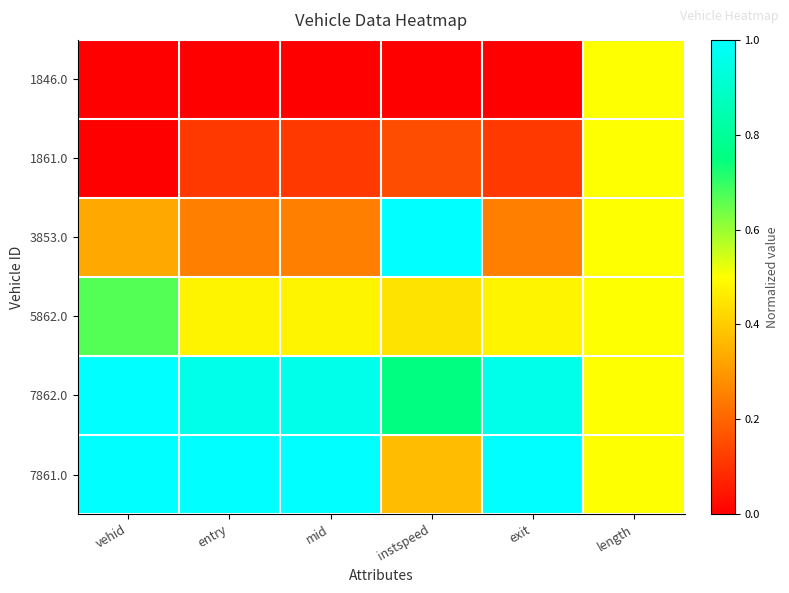

Rank the series at mid from highest to lowest value.

7861.0, 7862.0, 5862.0, 3853.0, 1861.0, 1846.0